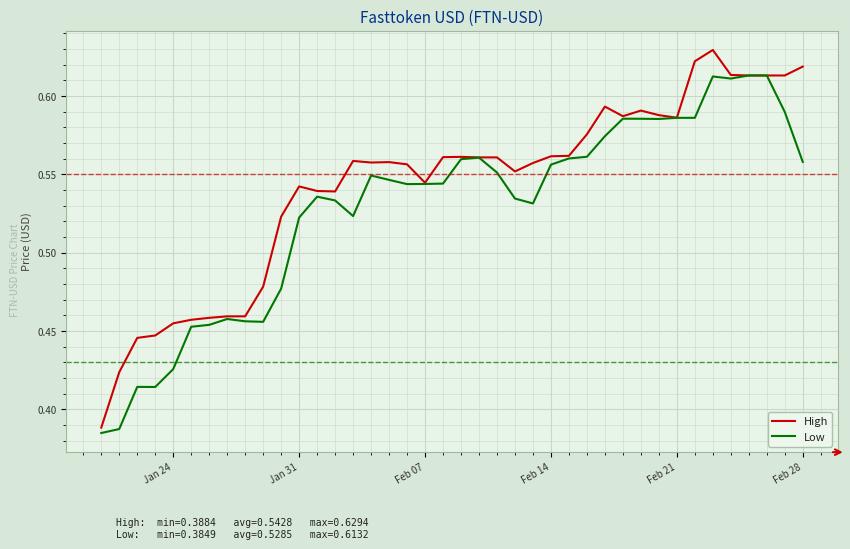

True or false: High has more than 2 interior local peaks.

True